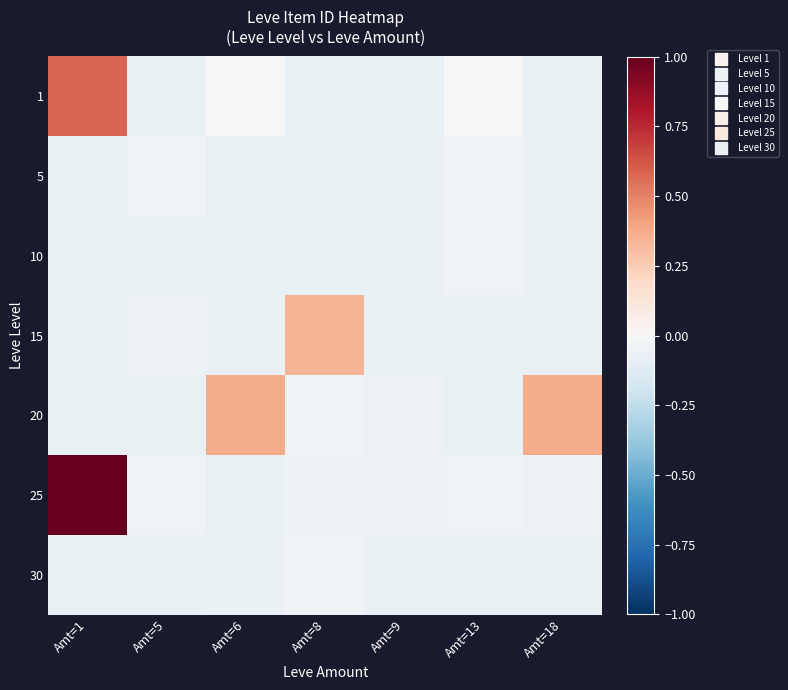

Between Amt=18 and Amt=6, which is larger?

Amt=6